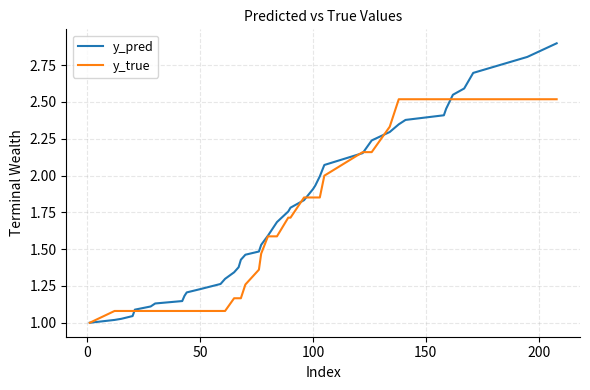

Which series has the largest range (max minus min)?

y_pred